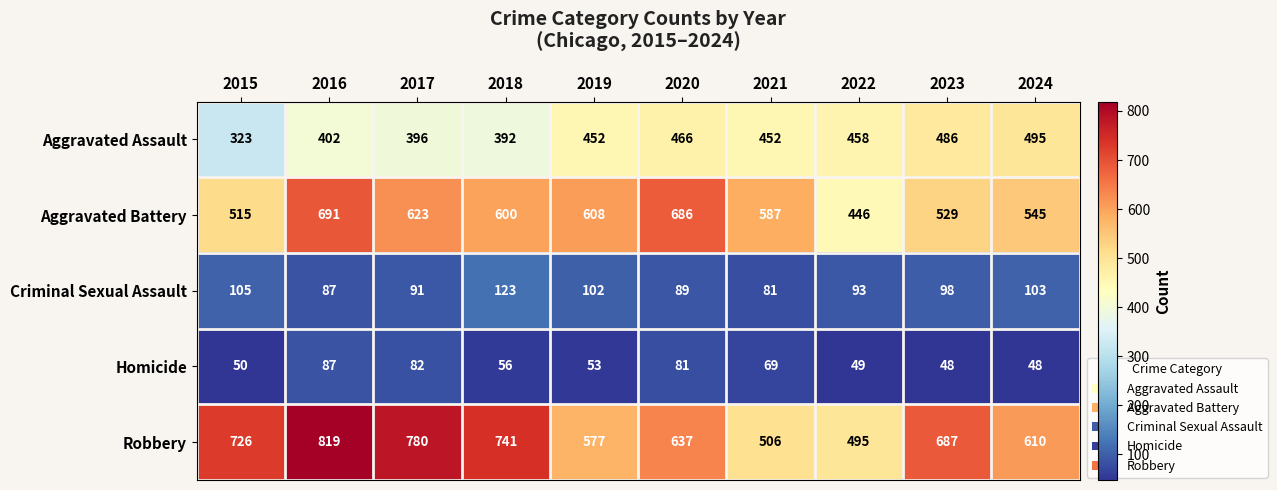

What is the difference between the highest and lowest values at 2022?

446